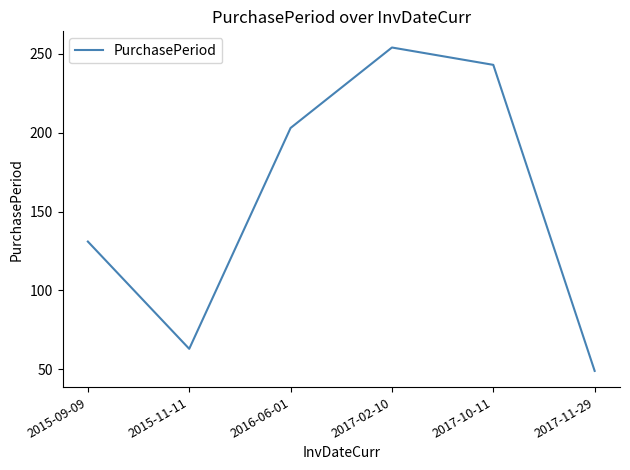

At which category does the data reach its first local valley?

2015-11-11